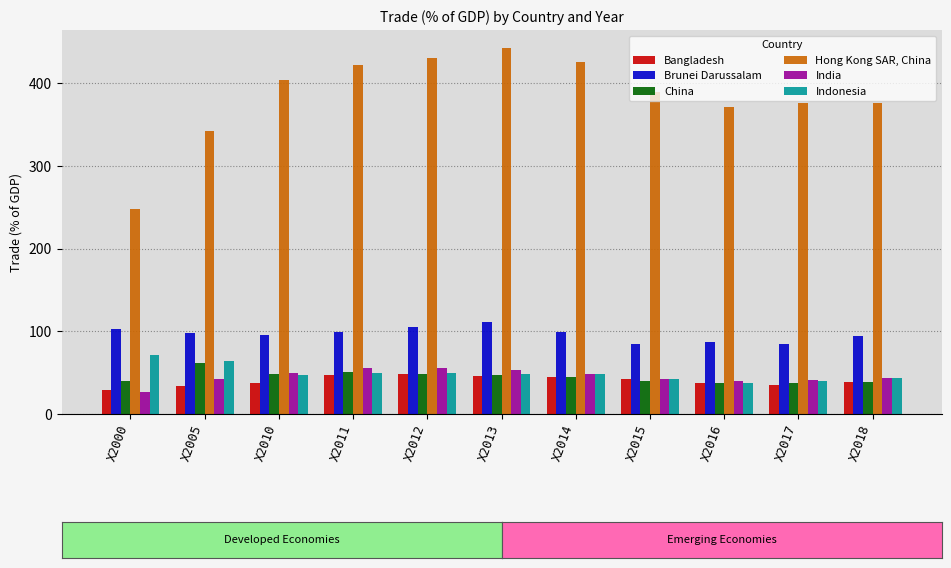

Is the value of Brunei Darussalam at X2017 greater than the value of Hong Kong SAR, China at X2015?

No